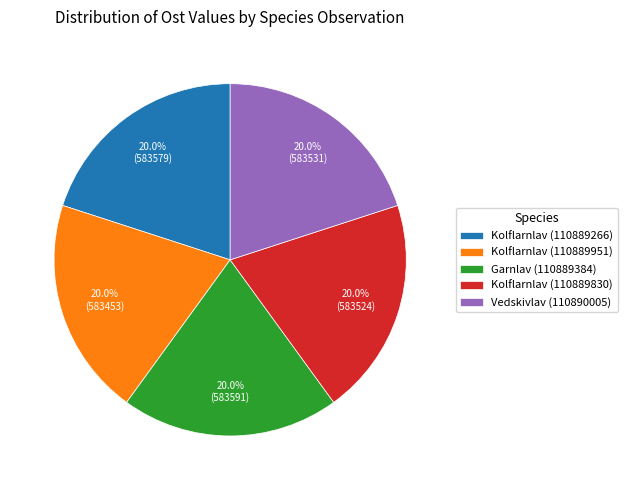

How many slices are in this pie chart?

5